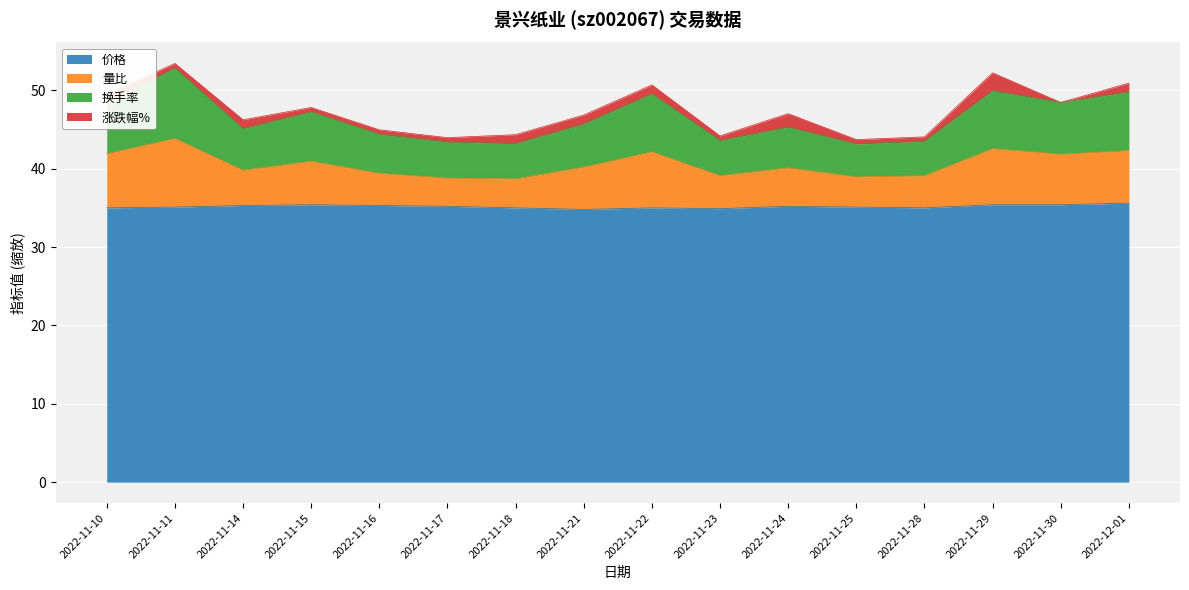

What is the label of the 3rd point from the left?

2022-11-14